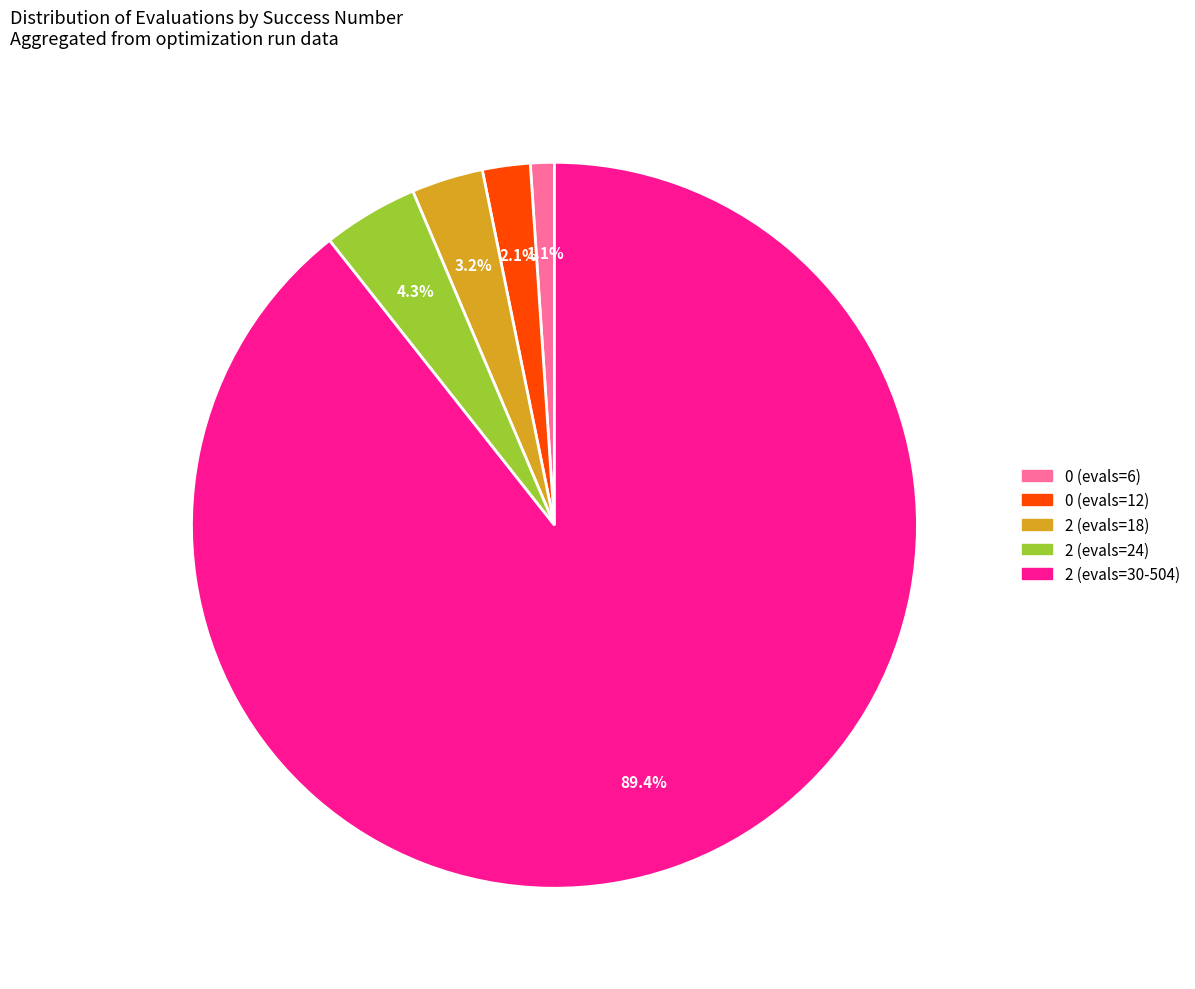

To the nearest percent, what portion does 0 (evals=6) represent?

1%